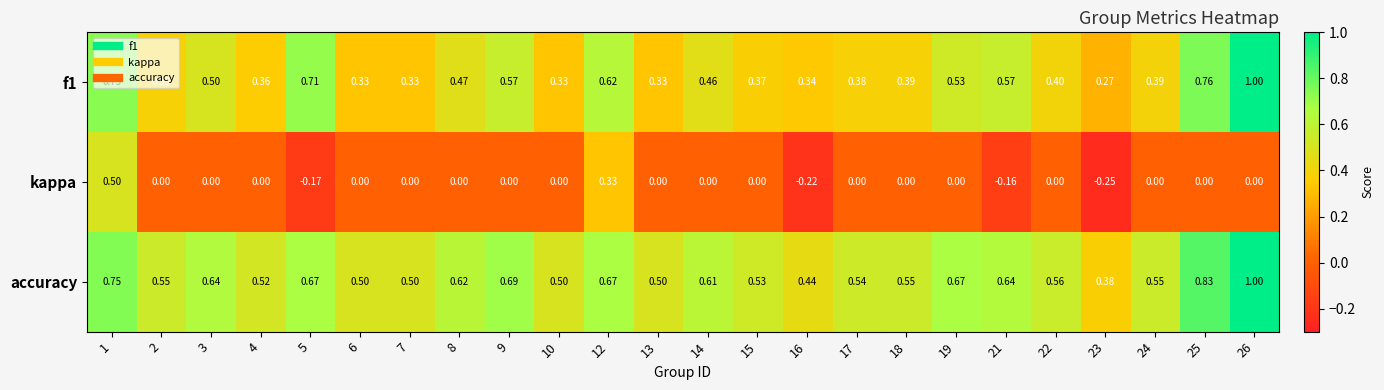

Which series has the largest total across all categories?

accuracy